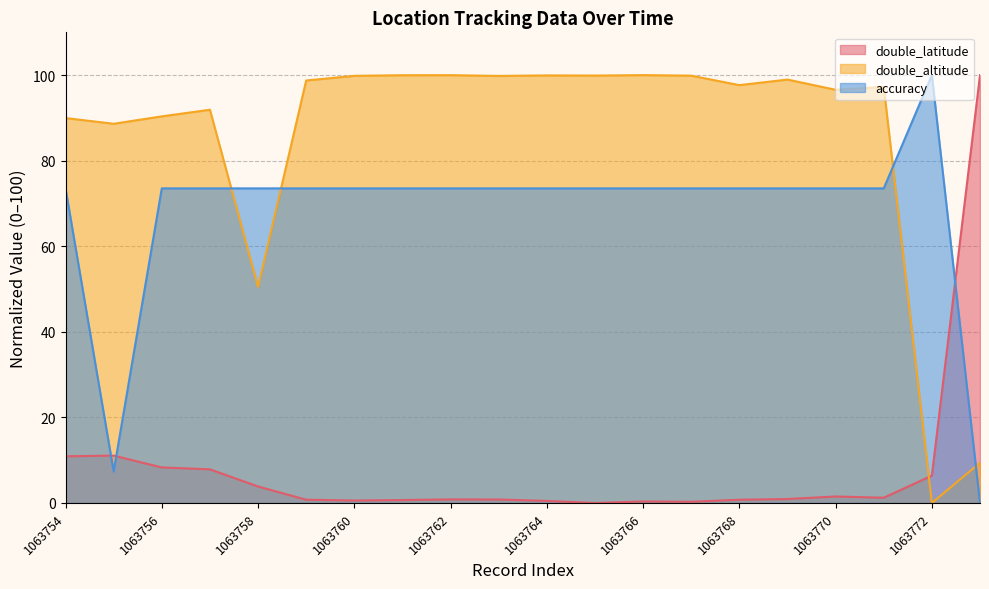

Between which two adjacent categories do accuracy and double_latitude first intersect?

1063754 and 1063755